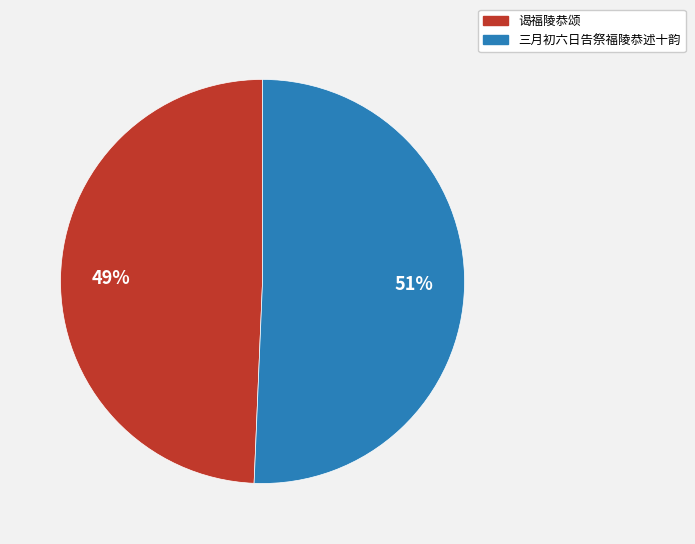

Is there any slice that represents more than half of the pie?

Yes